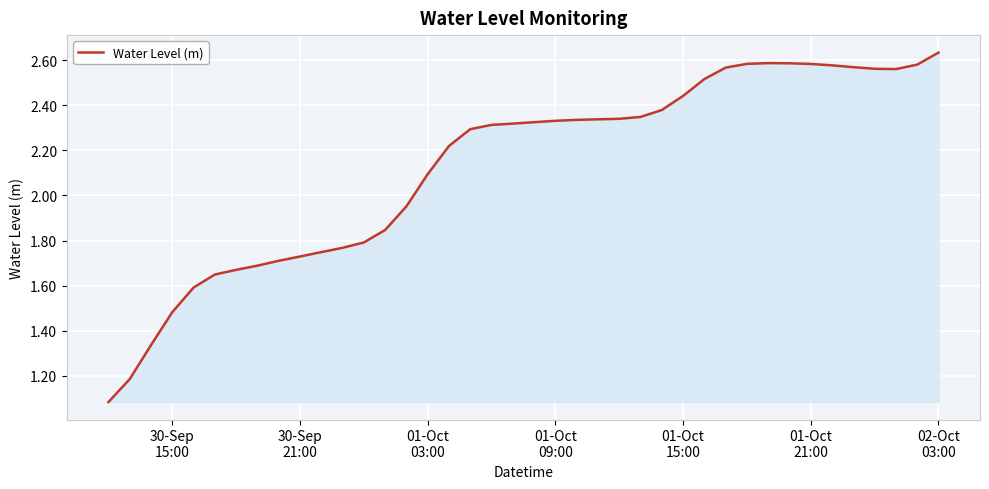

Does the chart display data point markers on the line(s)?

No